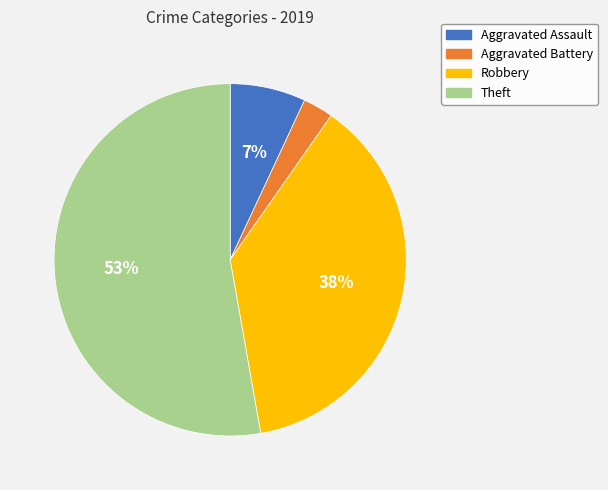

Do Aggravated Assault and Aggravated Battery together represent more than half of the pie?

No